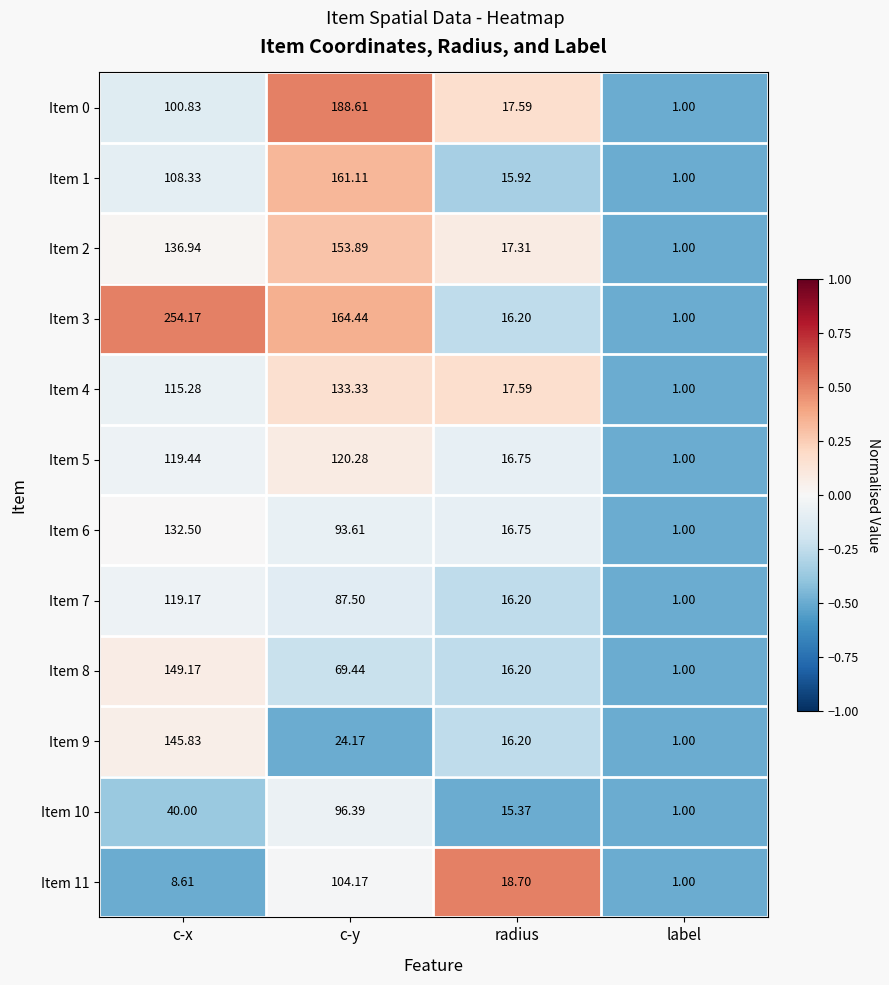

What is the spread (max minus min) of values at radius?

3.3